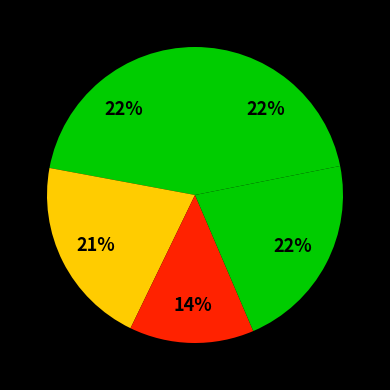

Count the number of slices in the pie.

5